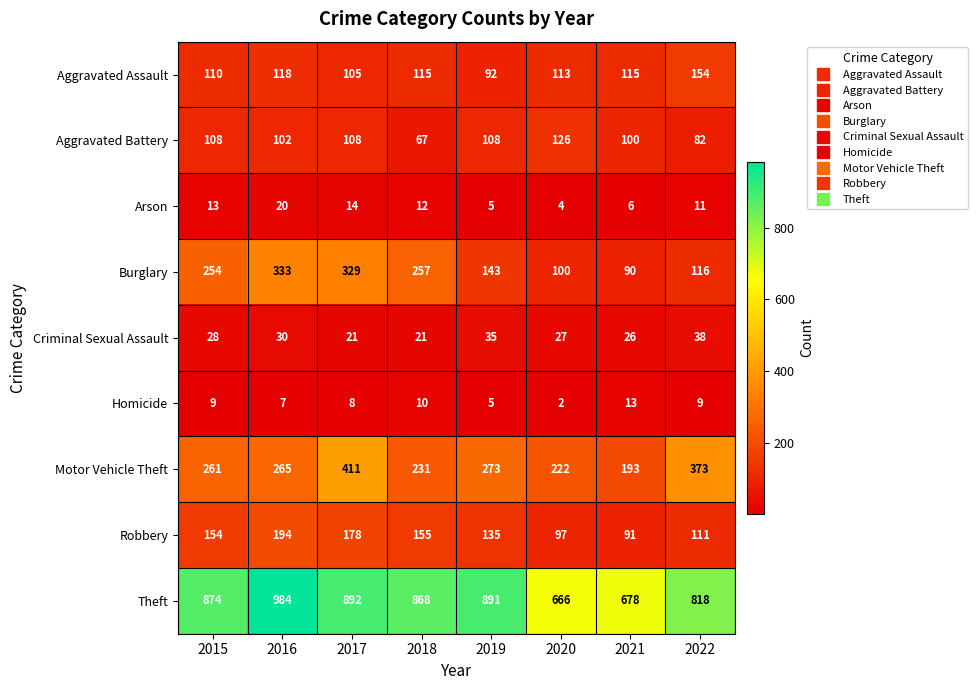

Which series has the largest total across all categories?

Theft